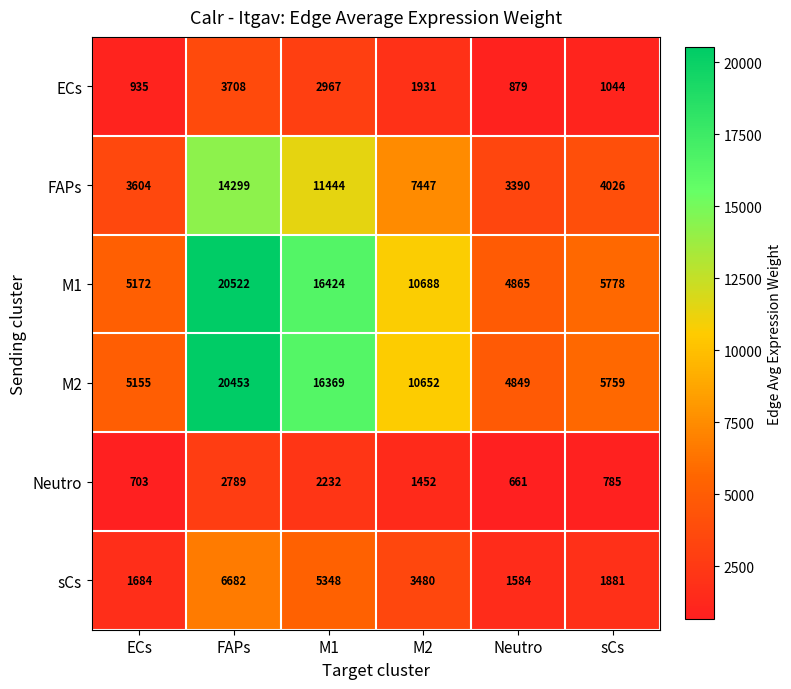

What is the difference between the second highest and minimum values in the Neutro series?

1571